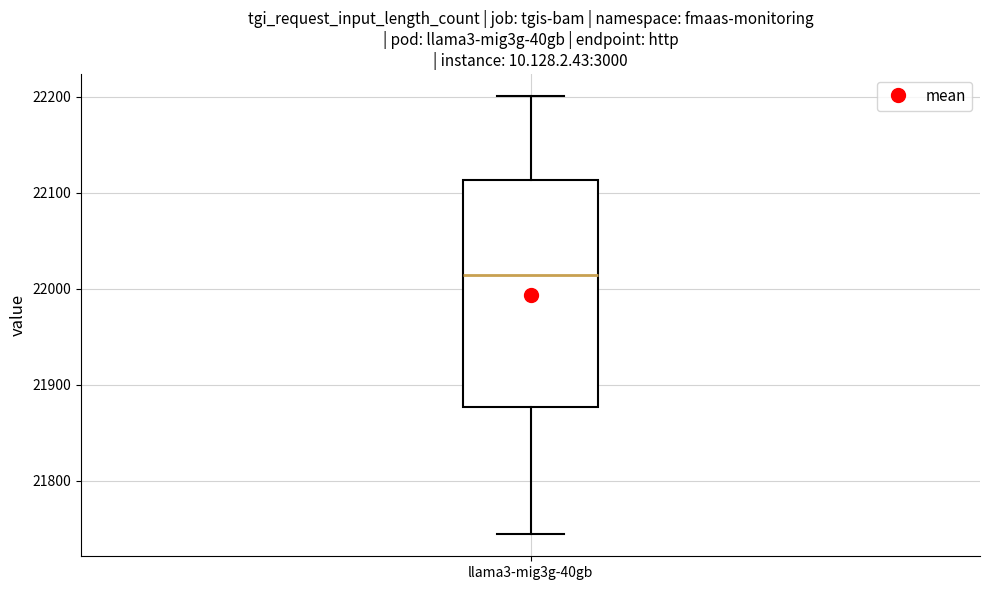

Transcribe this box plot: give where the median line is, the range the box spans, and where the two whiskers end, as read against the y-axis. The values are not printed on the chart, so give them approximately, as read against the axis.

median 22010, box 21880 to 22110, whiskers 21740 to 22200